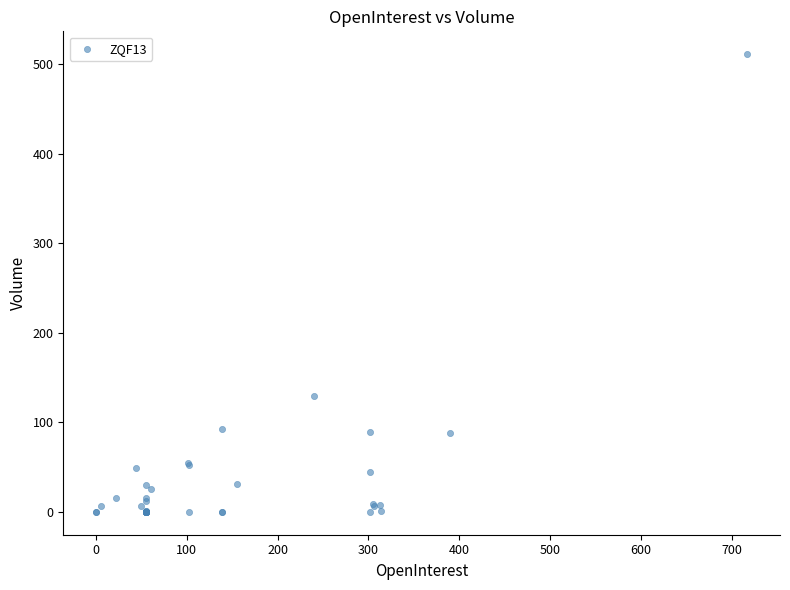

What Y value in the scatter plot is closest to 255?

129